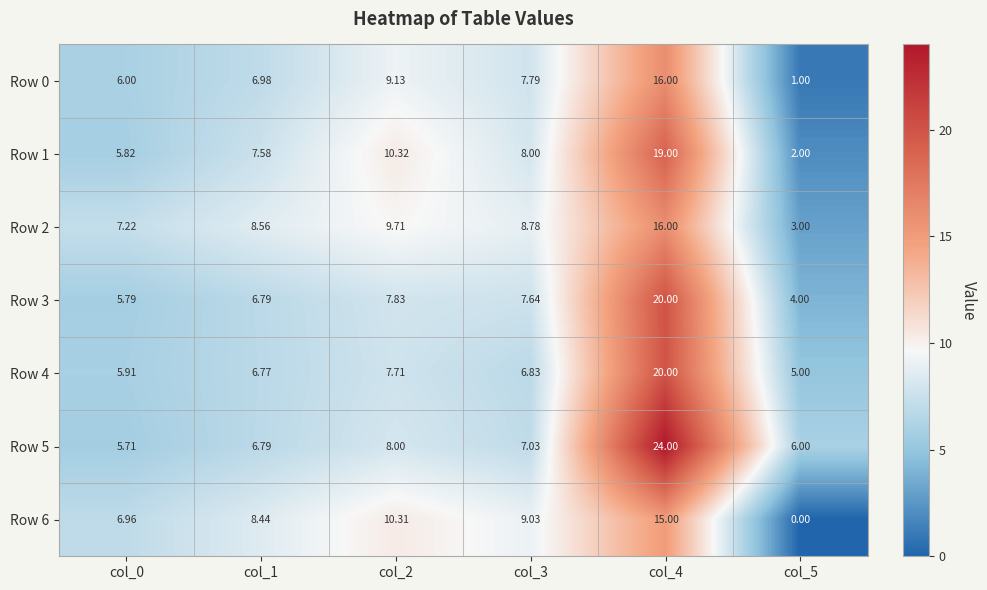

What is the spread (max minus min) of values at col_3?

2.2